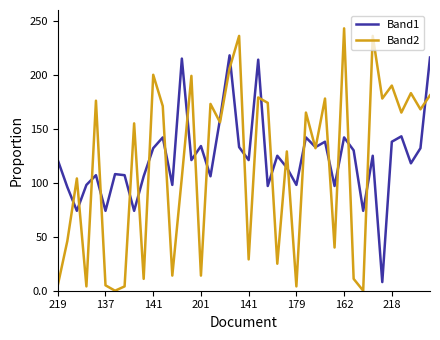

Which series has the widest spread of values?

Band2